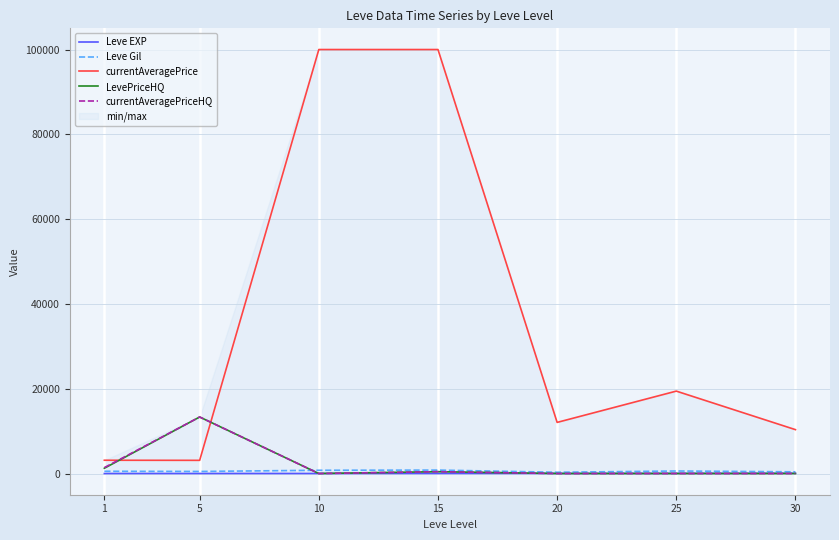

What is the average value of the Leve Gil series?

556.9